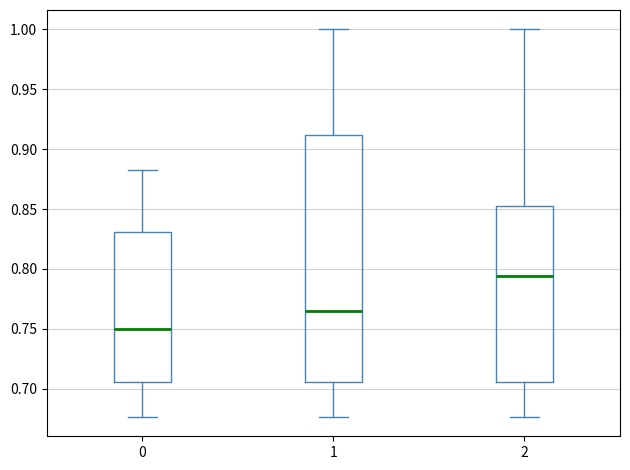

Reading left to right, transcribe this box plot: for each box, give where its median line is, the range the box spans, and where its two whiskers end, as read against the y-axis. The values are not printed on the chart, so give them approximately, as read against the axis.

0: median 0.750, box 0.705 to 0.830, whiskers 0.675 to 0.880
1: median 0.765, box 0.705 to 0.910, whiskers 0.675 to 1.000
2: median 0.795, box 0.705 to 0.855, whiskers 0.675 to 1.000